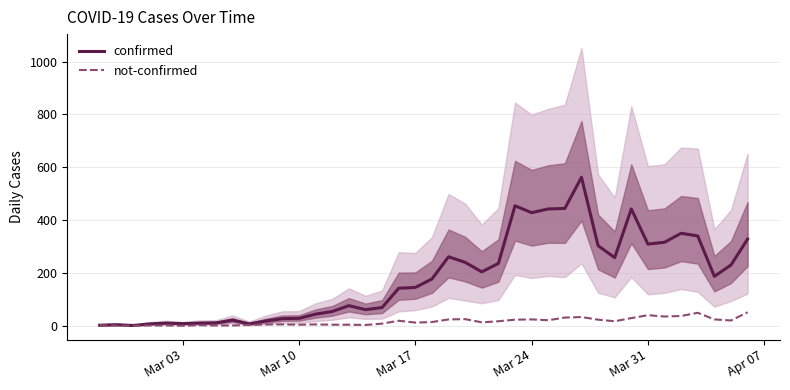

True or false: not-confirmed and confirmed cross at least once.

False